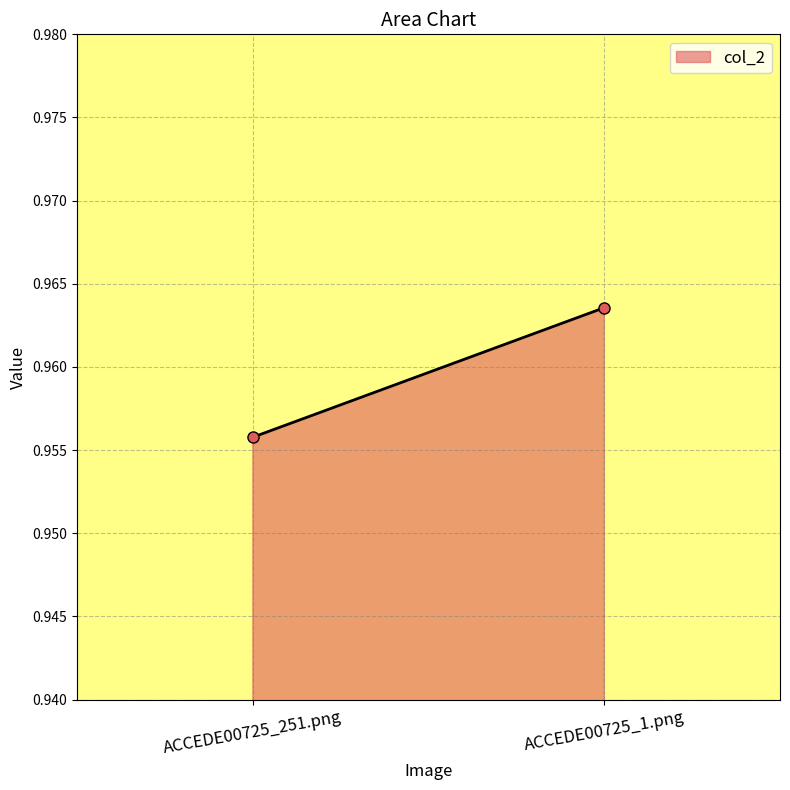

Is it true that the value at ACCEDE00725_251.png is 1.0?

True